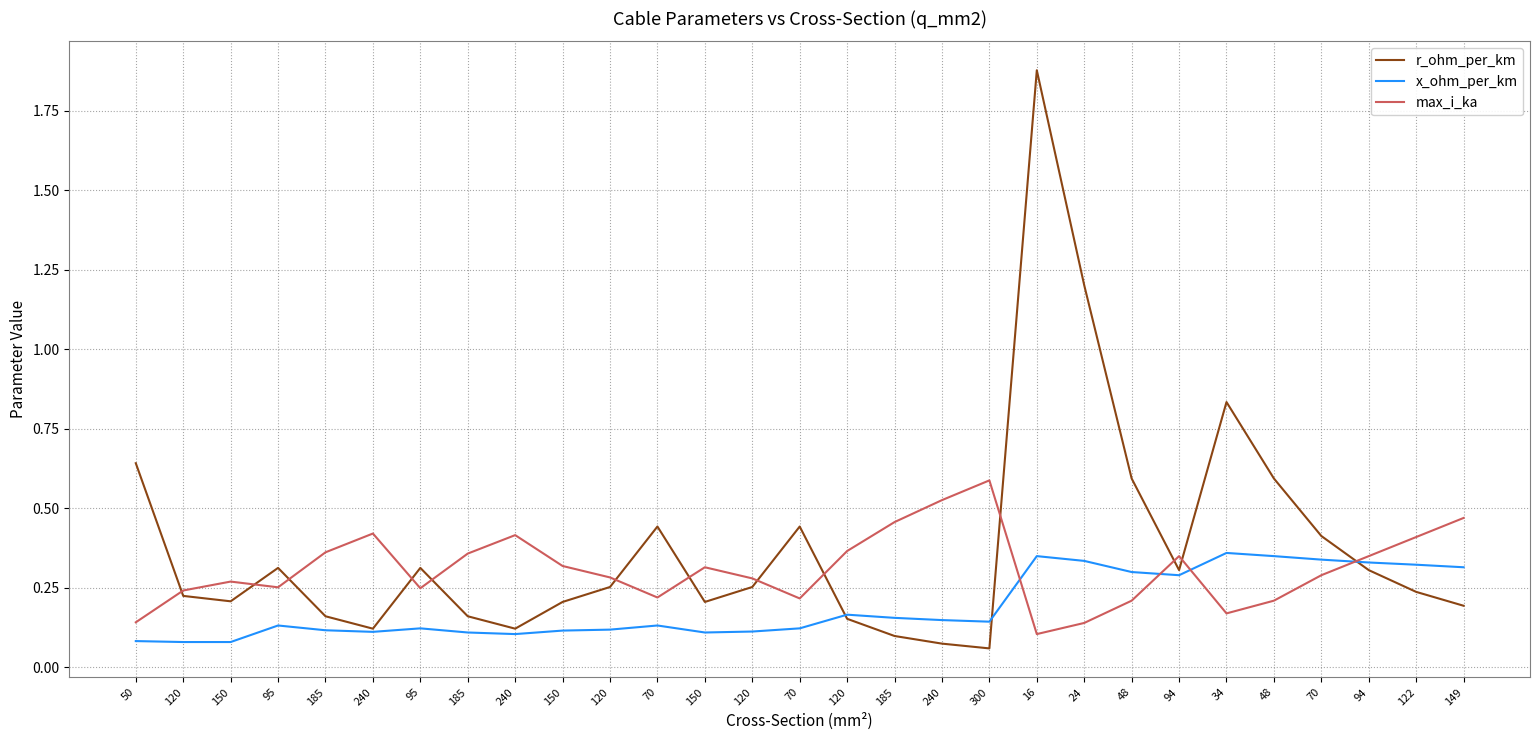

What value does the x_ohm_per_km series have at 48?

0.3